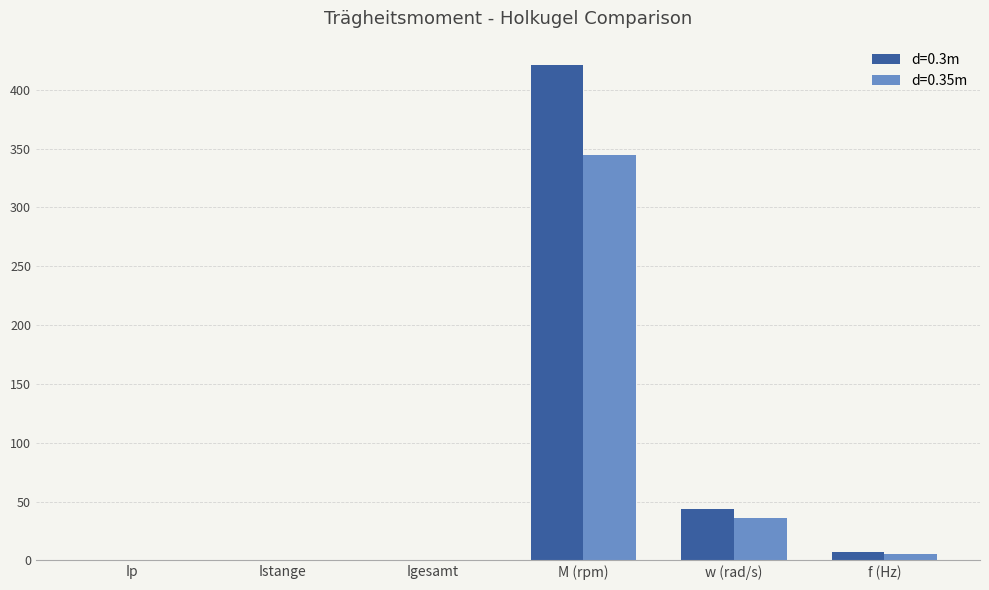

Which category has the highest value in the d=0.35m series?

M (rpm)